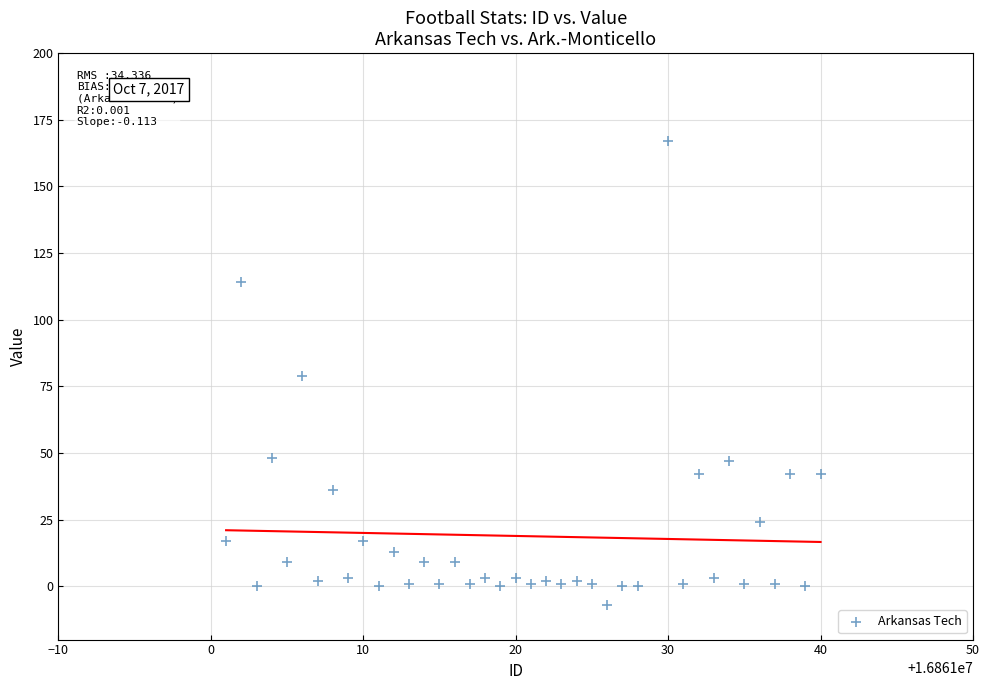

What is the range of X values (max minus min)?

39